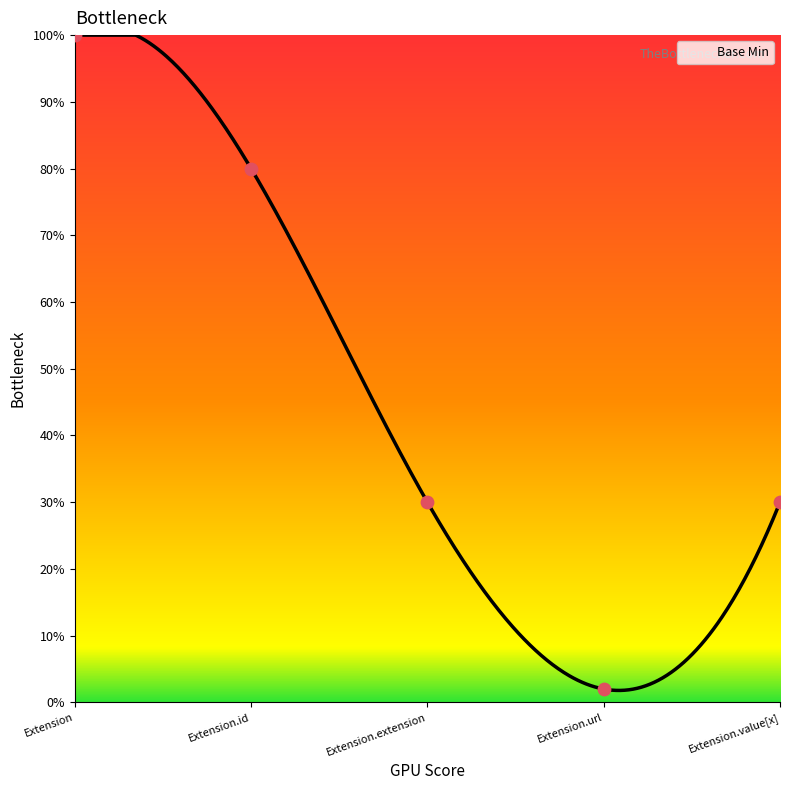

Which has a higher value, Extension.value[x] or Extension.url?

Extension.value[x]